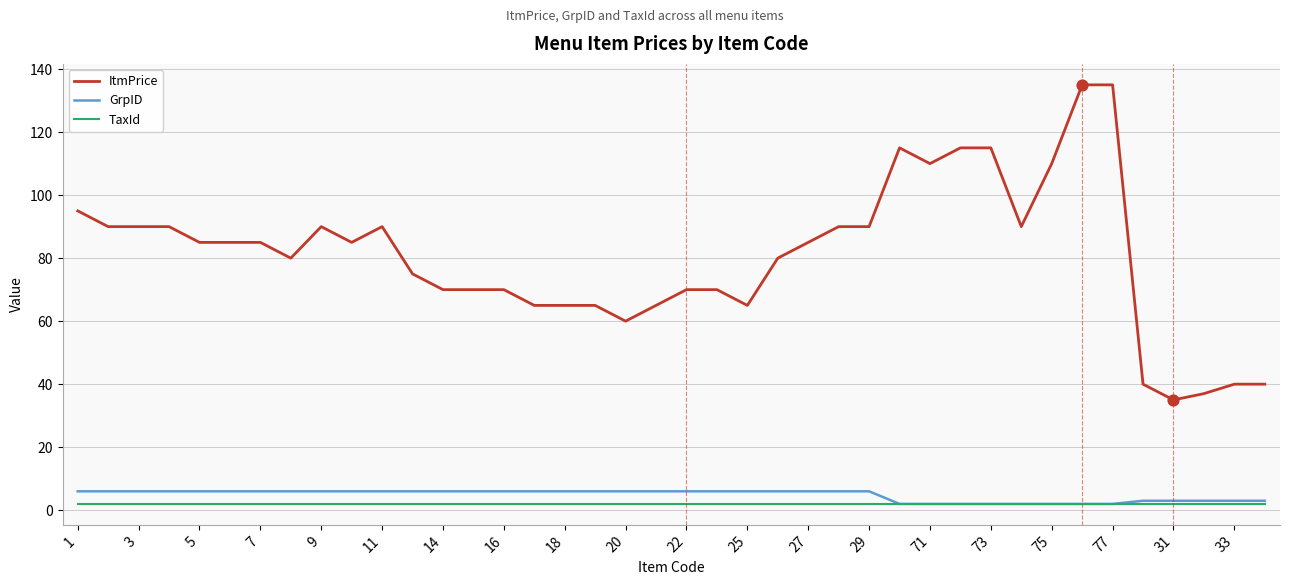

Which series has the widest spread of values?

ItmPrice